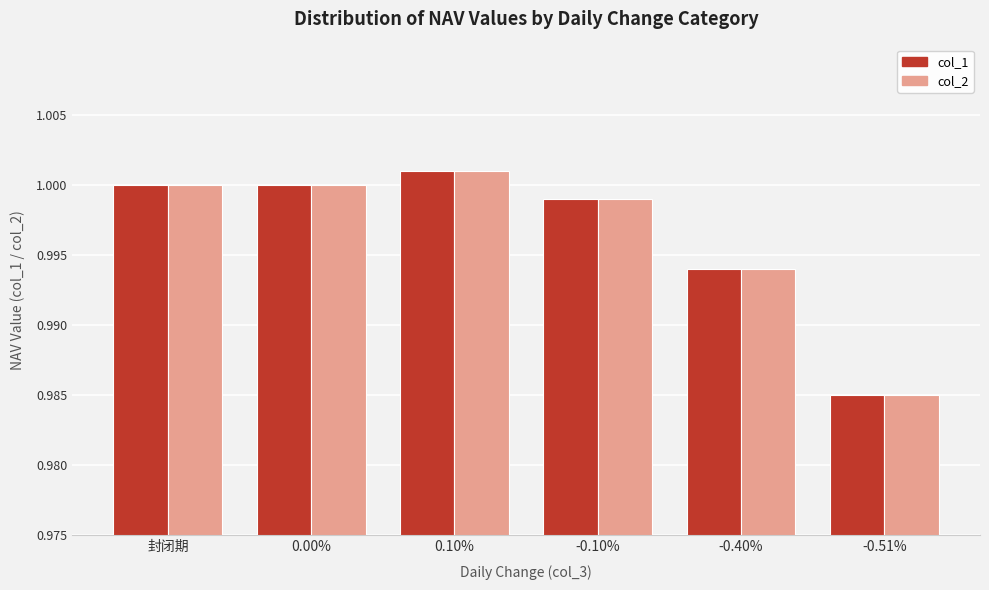

Are the bars horizontal?

No